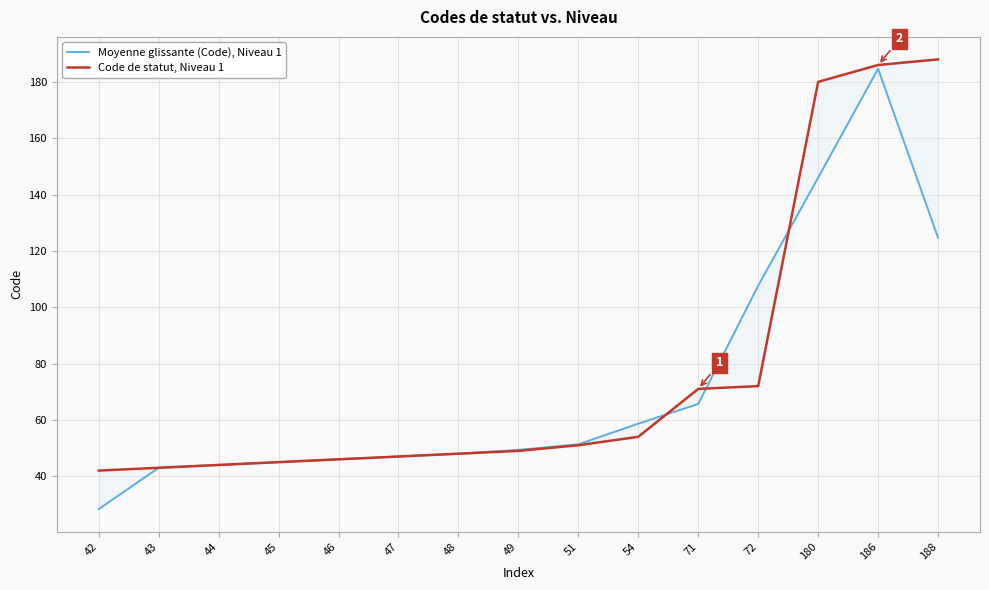

How many data points in Moyenne glissante (Code), Niveau 1 are above 49?

8